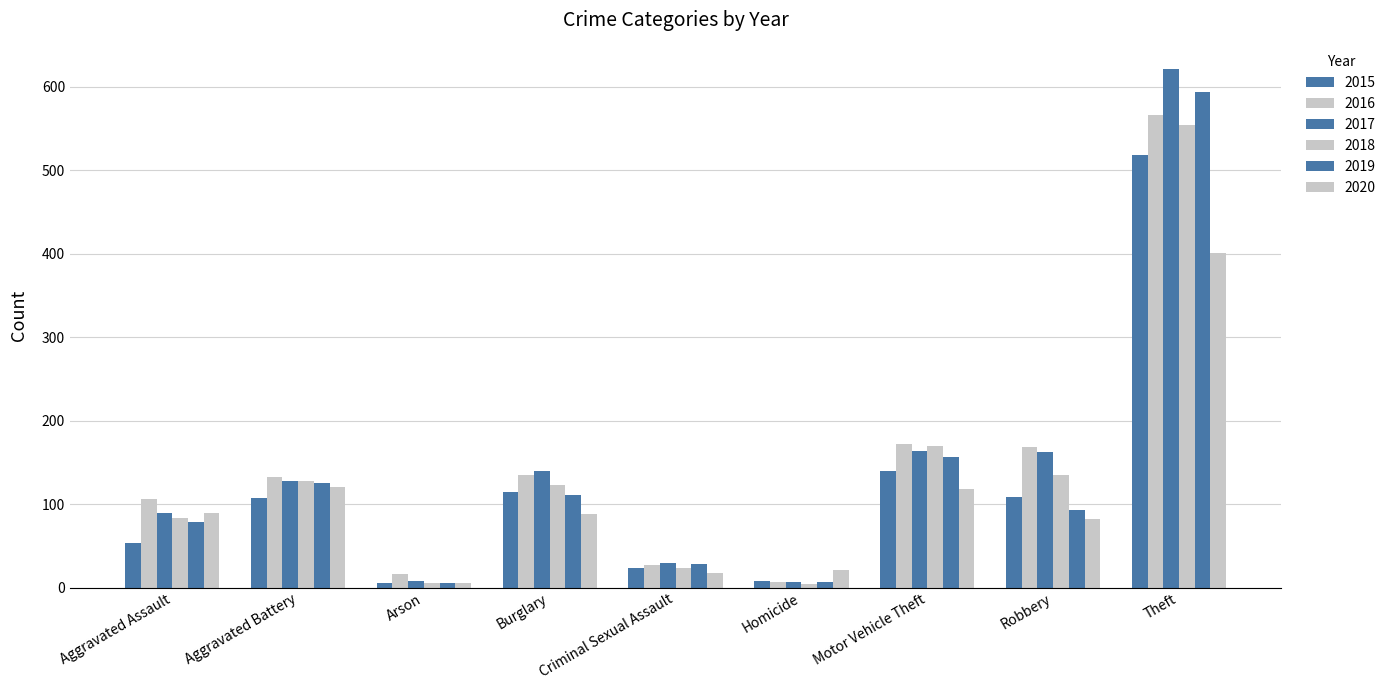

What is the sum of all 2015 values?

1079